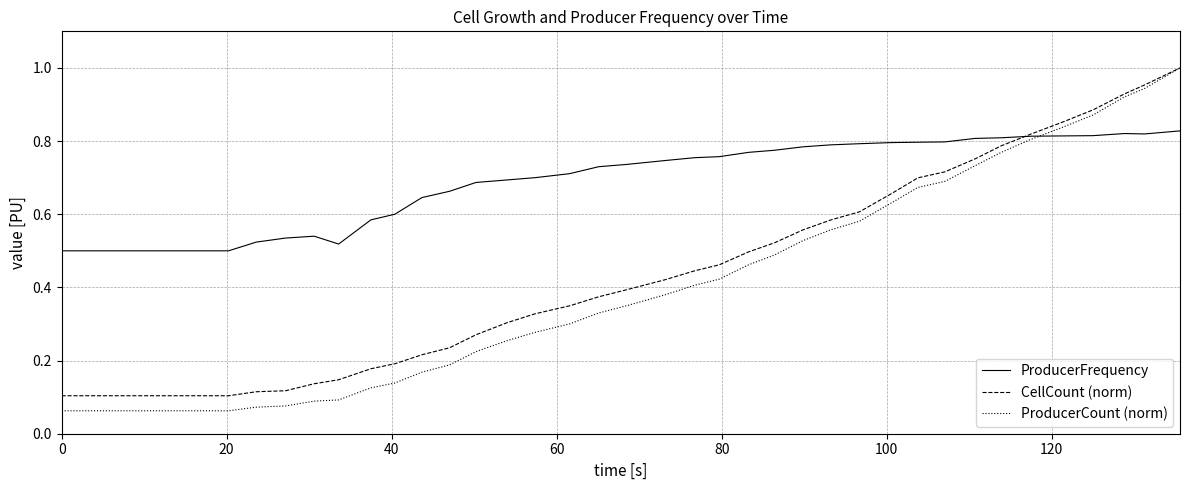

Which series has the widest spread of values?

ProducerCount (norm)